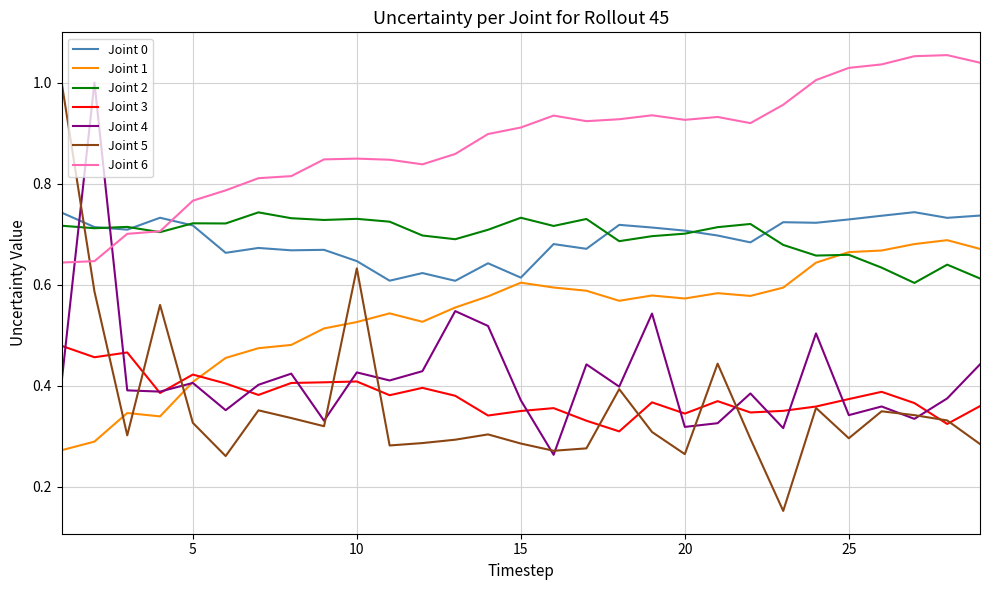

Which series has the largest range (max minus min)?

Joint 5